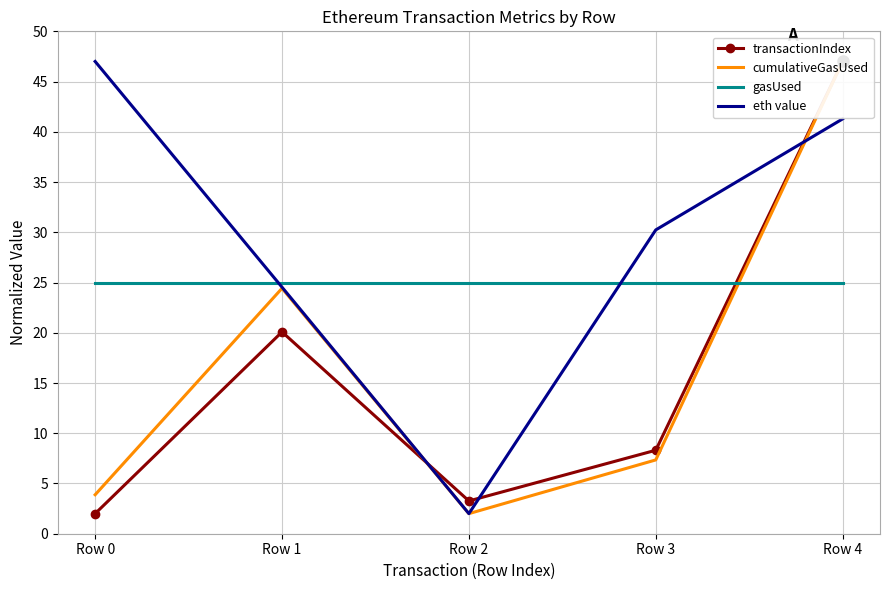

At how many categories does at least one series exceed 37?

2